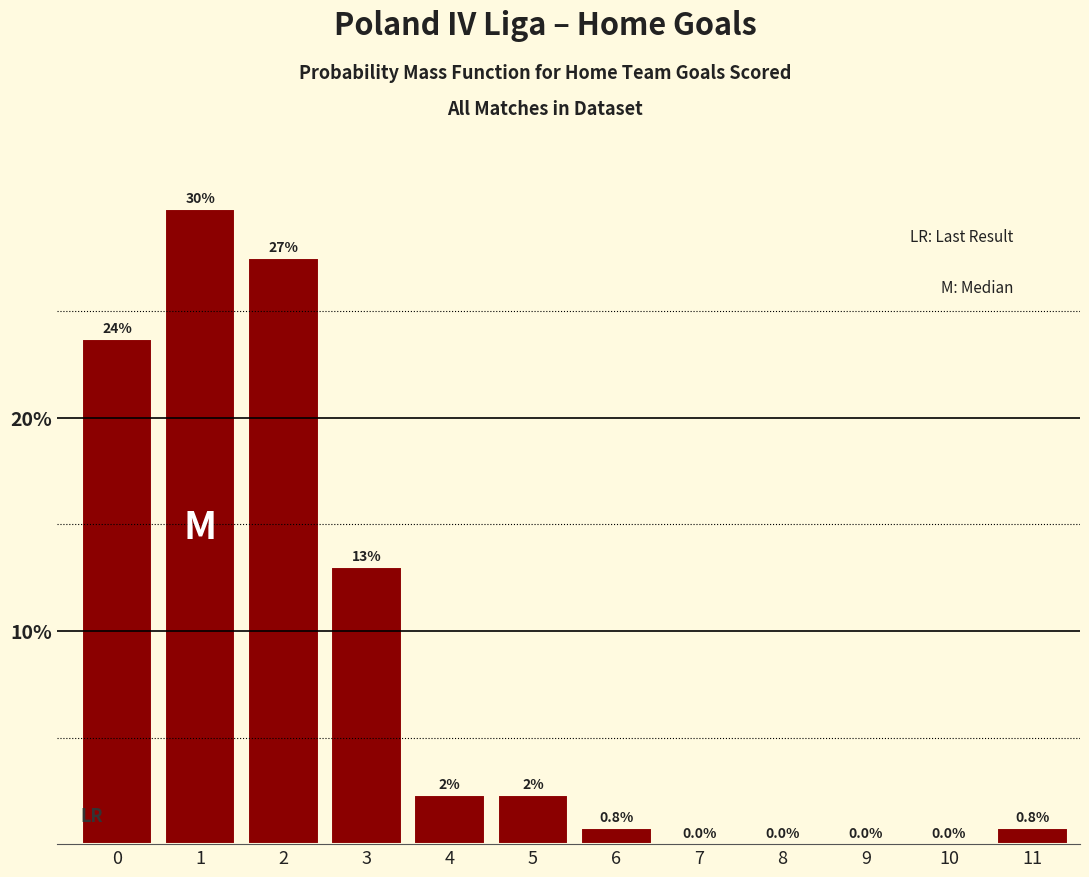

Reading left to right, list all the values displayed in this chart.

0=23.7	1=29.8	2=27.5	3=13.0	4=2.3	5=2.3	6=0.8	7=0.0	8=0.0	9=0.0	10=0.0	11=0.8